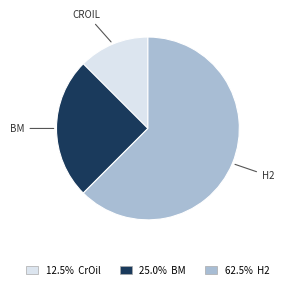

Does any single category account for the majority?

Yes